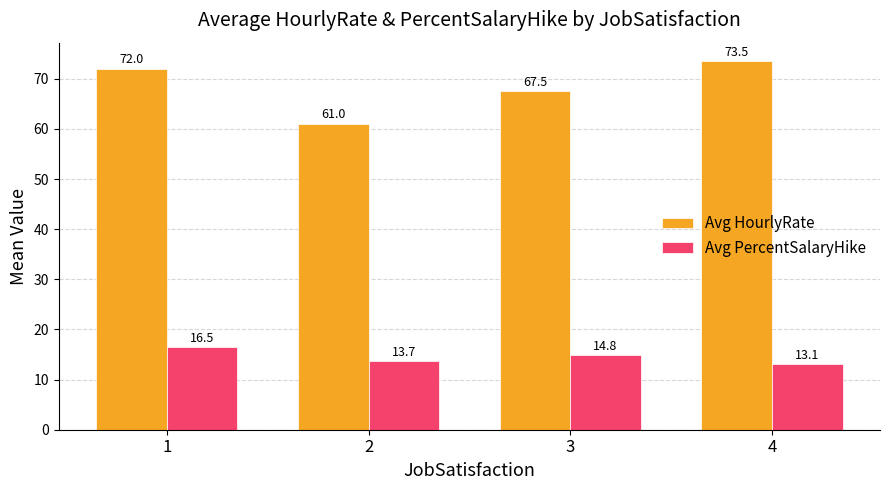

What is the spread (max minus min) of values at 1?

55.5